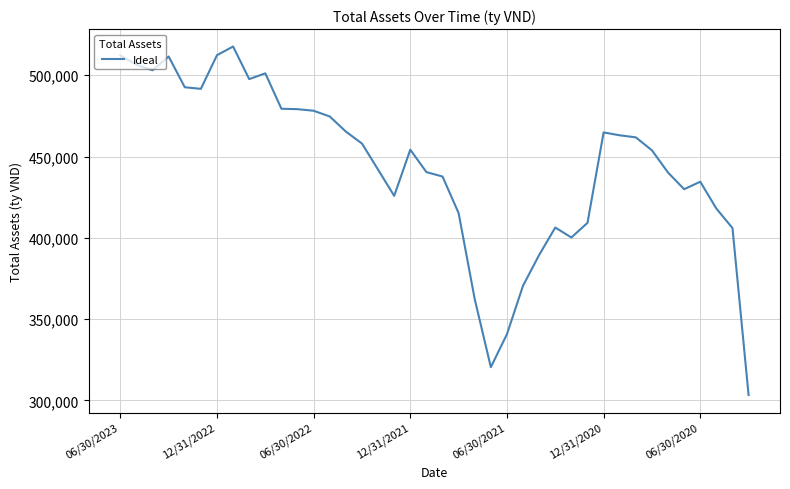

What is the maximum value shown in the chart?

517660.1